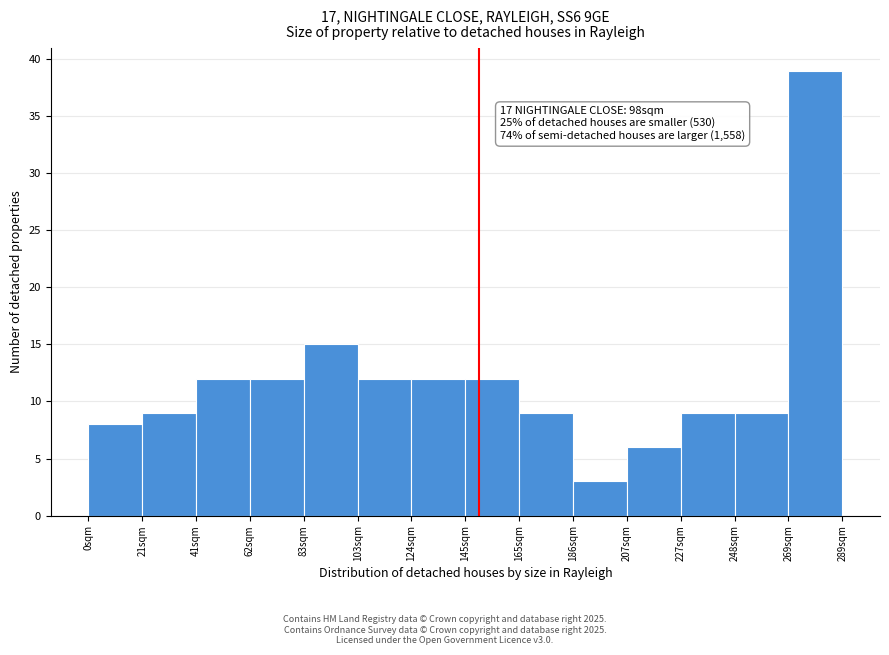

Over which range of the x-axis is the bar tallest?

270 to 290